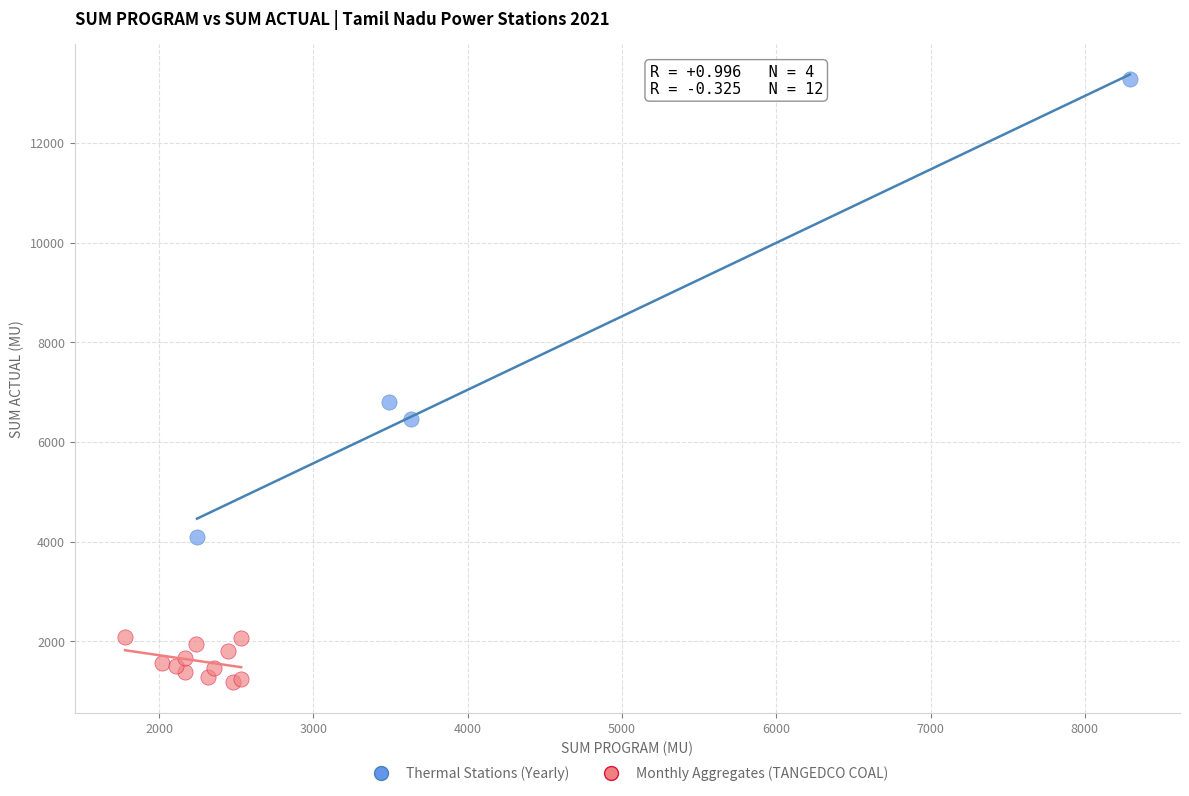

Which series has the widest spread of Y values?

Thermal Stations (Yearly)